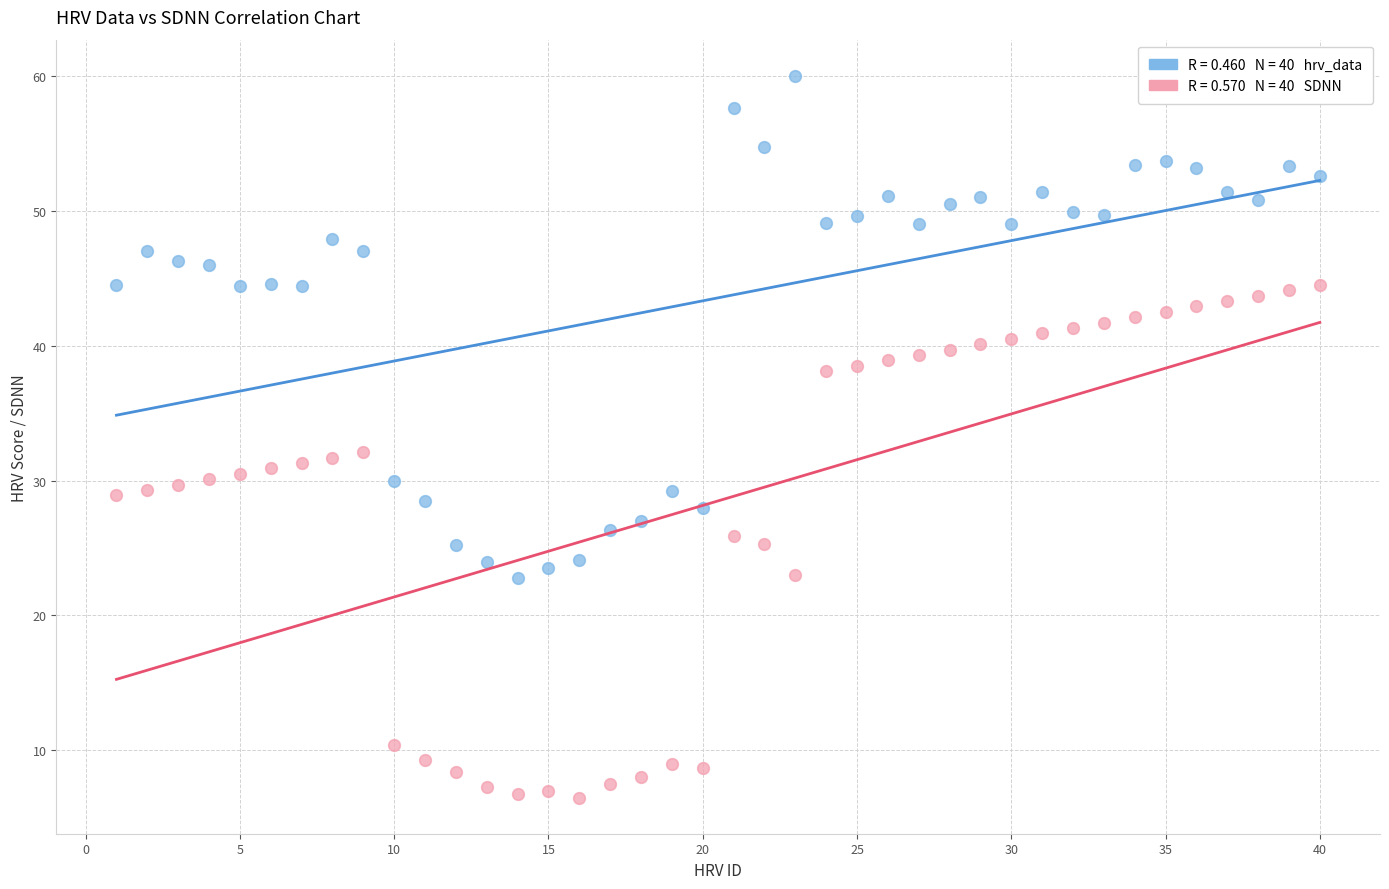

Across all data points, what is the range of X values (max minus min)?

39.0